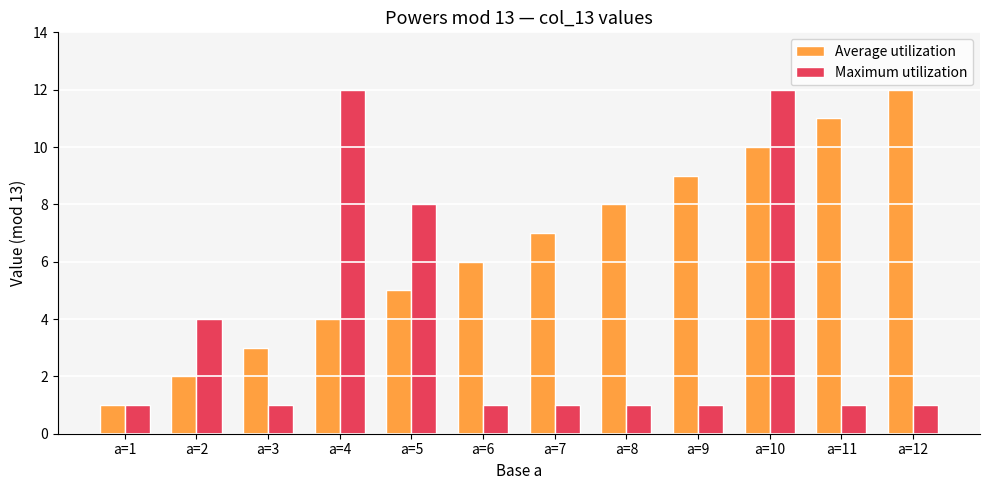

What is the difference between the second highest and minimum values in the Average utilization series?

10